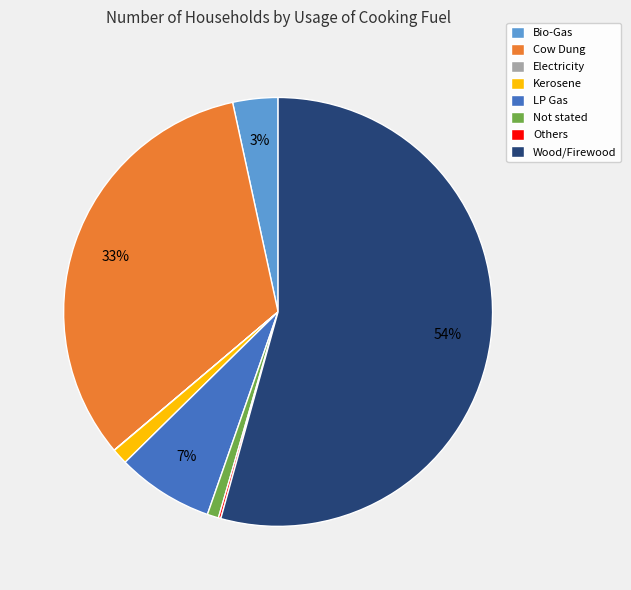

To the nearest percent, what portion does Not stated represent?

1%